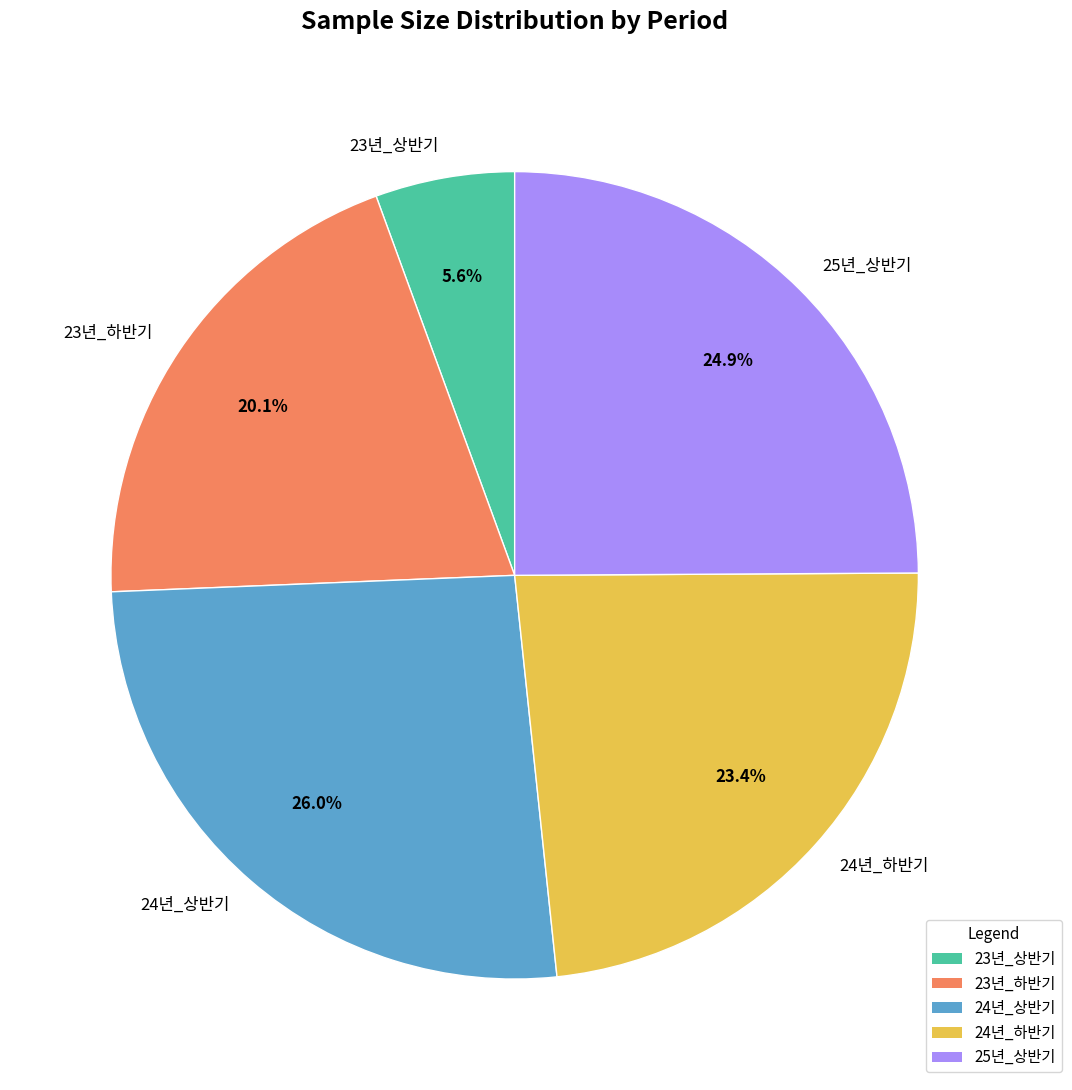

What portion of the pie excludes 23년_상반기?

94.4%